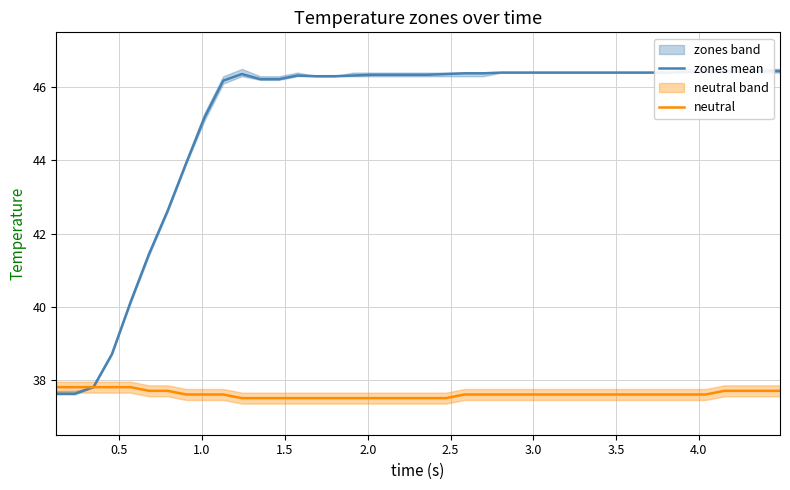

What is the highest value of the neutral series?

37.8